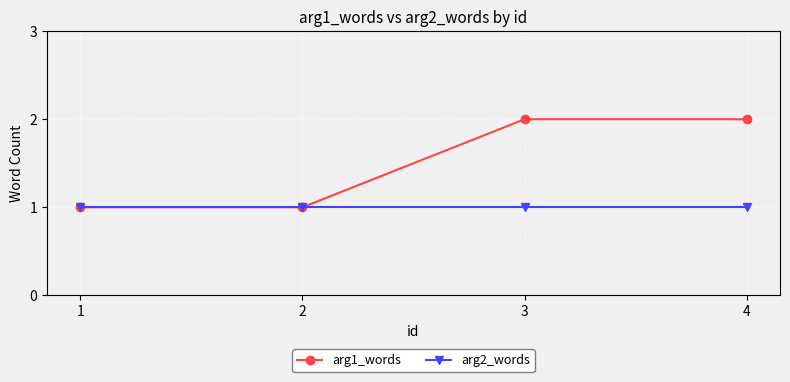

Which series has the largest total across all categories?

arg1_words